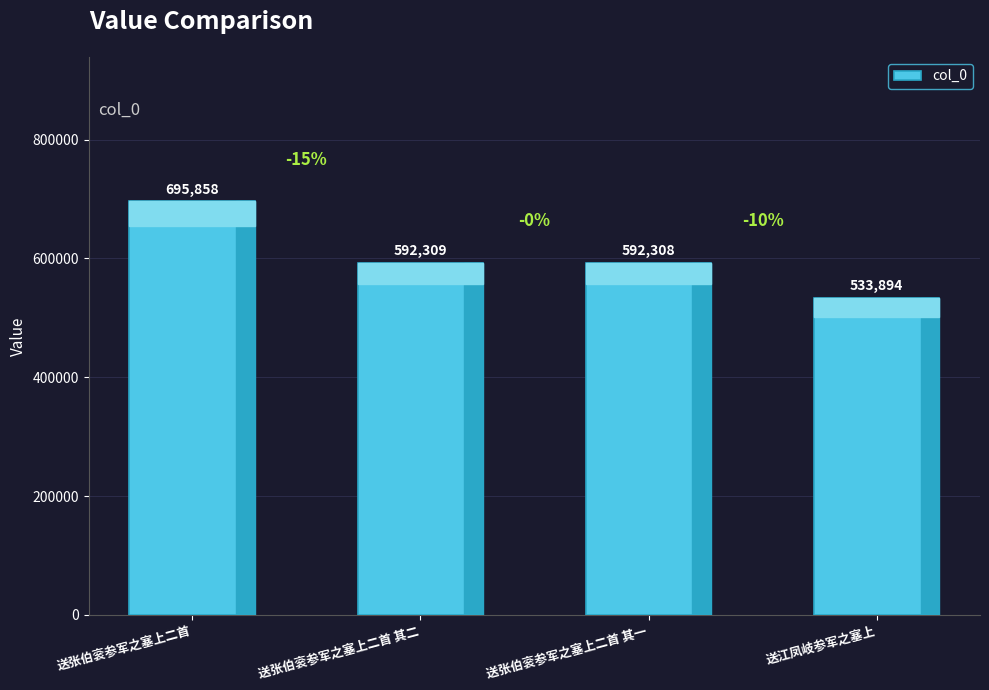

Which has a higher value, 送江凤岐参军之塞上 or 送张伯衮参军之塞上二首?

送张伯衮参军之塞上二首